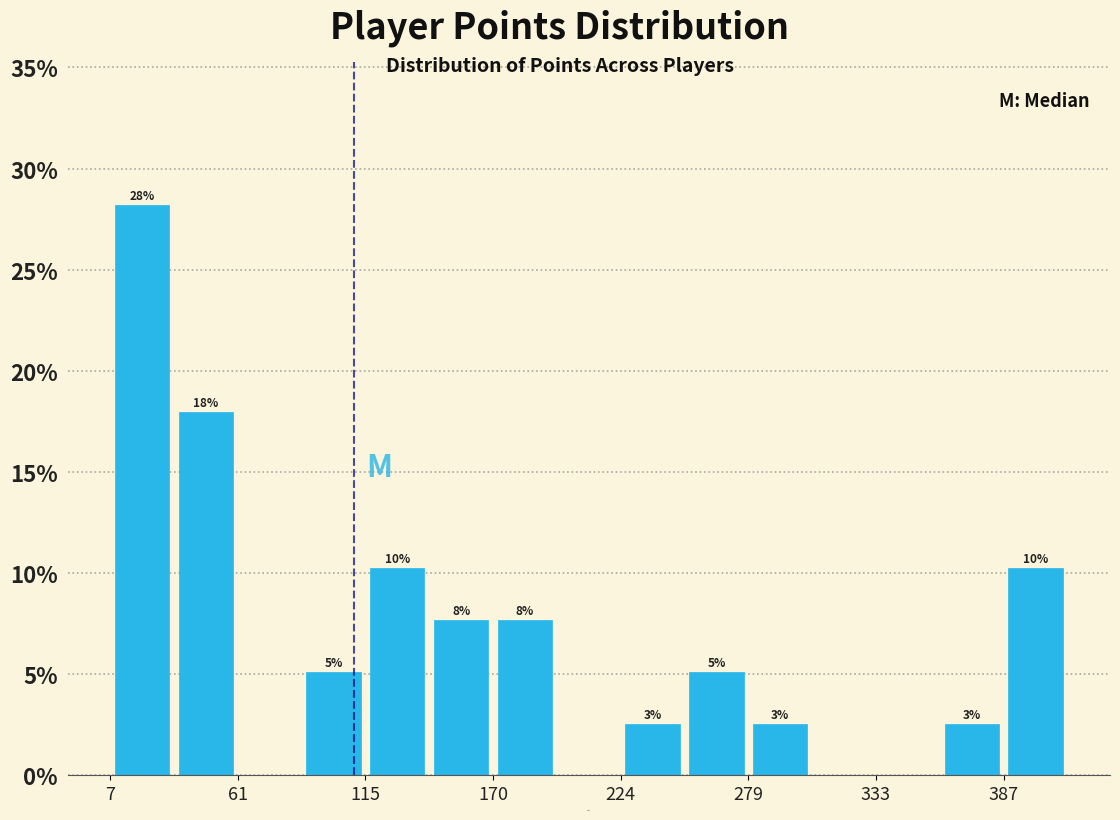

Read against the x-axis, roughly where is the centre of the tallest bar?

20